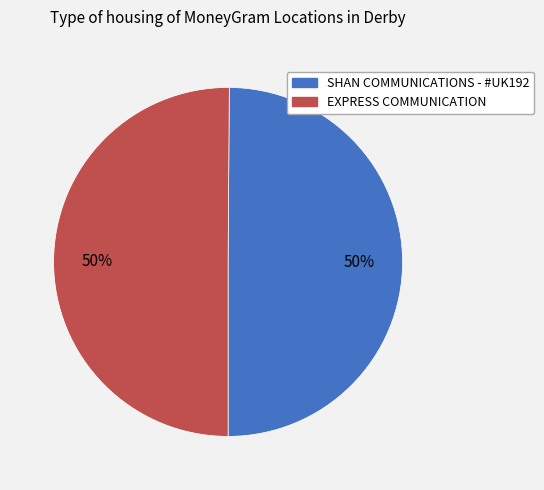

Combined, do EXPRESS COMMUNICATION and SHAN COMMUNICATIONS - #UK192 account for over 50%?

Yes